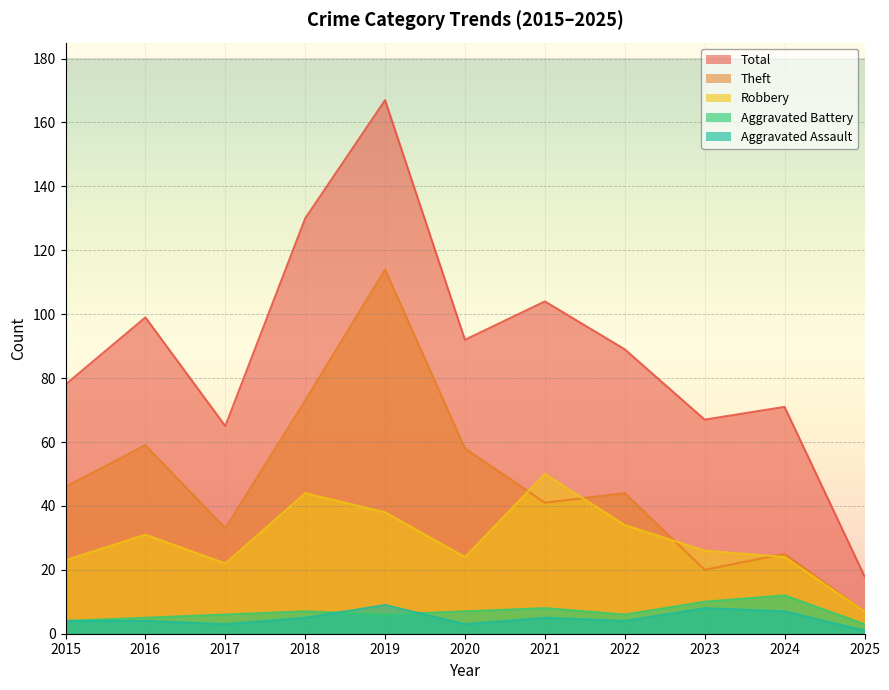

How many times do Robbery and Theft cross each other?

4